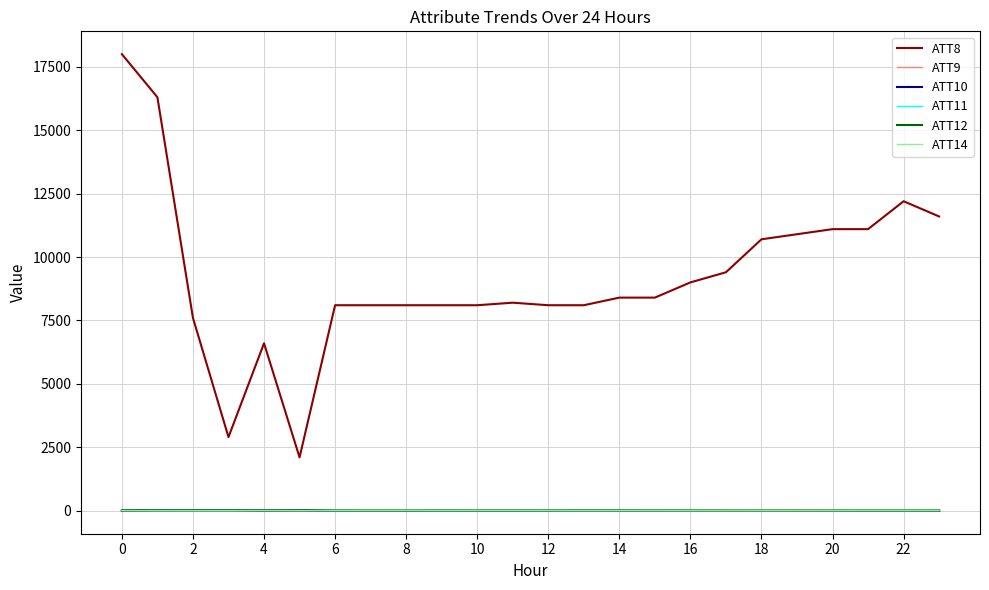

Reading right to left, transcribe all the data shown in this chart.

ATT8: 11600.0	12200.0	11100.0	11100.0	10900.0	10700.0	9400.0	9000.0	8400.0	8400.0	8100.0	8100.0	8200.0	8100.0	8100.0	8100.0	8100.0	8100.0	2100.0	6600.0	2900.0	7600.0	16300.0	18000.0
ATT9: -10.0	-10.0	-10.0	-10.0	-10.0	-10.0	-10.0	-10.0	-10.0	-10.0	-10.0	-10.0	-10.0	-10.0	-10.0	-10.0	-10.0	-10.0	23.7	15.9	24.8	25.7	30.6	-5.3
ATT10: -10.0	-10.0	-10.0	-10.0	-10.0	-10.0	-10.0	-10.0	-10.0	-10.0	-10.0	-10.0	-10.0	-10.0	-10.0	-10.0	-10.0	-10.0	14.4	9.2	21.3	18.2	20.3	2.4
ATT11: -10.0	-10.0	-10.0	-10.0	-10.0	-10.0	-10.0	-10.0	-10.0	-10.0	-10.0	-10.0	-10.0	-10.0	-10.0	-10.0	-10.0	-10.0	14.4	9.2	21.3	18.2	20.3	2.4
ATT12: 5.0	3.8	3.8	3.3	2.9	2.7	3.3	4.5	5.4	6.5	6.8	6.0	5.6	5.0	5.3	4.5	4.1	5.6	8.1	5.8	7.4	8.7	6.2	3.2
ATT14: 2.4	0.2	0.3	-1.6	-2.5	-2.6	-3.3	-3.2	-1.4	-1.6	-2.3	-0.0	1.6	1.5	0.0	2.7	0.1	0.6	0.6	3.6	0.8	0.6	0.9	-2.1